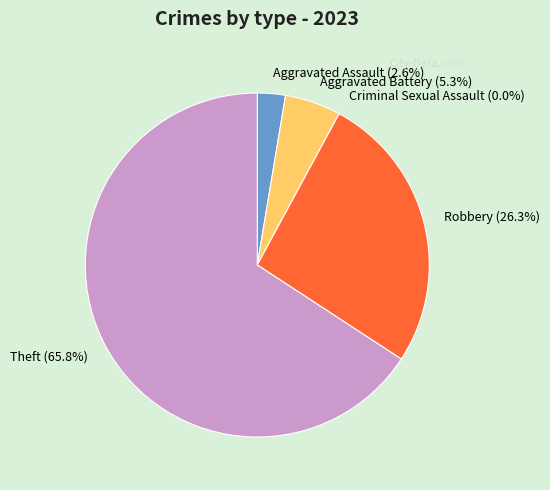

Count the number of slices in the pie.

5